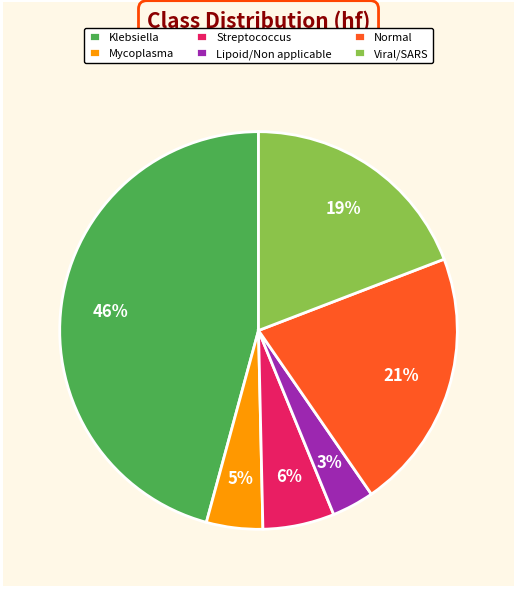

Combined, do Lipoid/Non applicable and Normal account for over 50%?

No